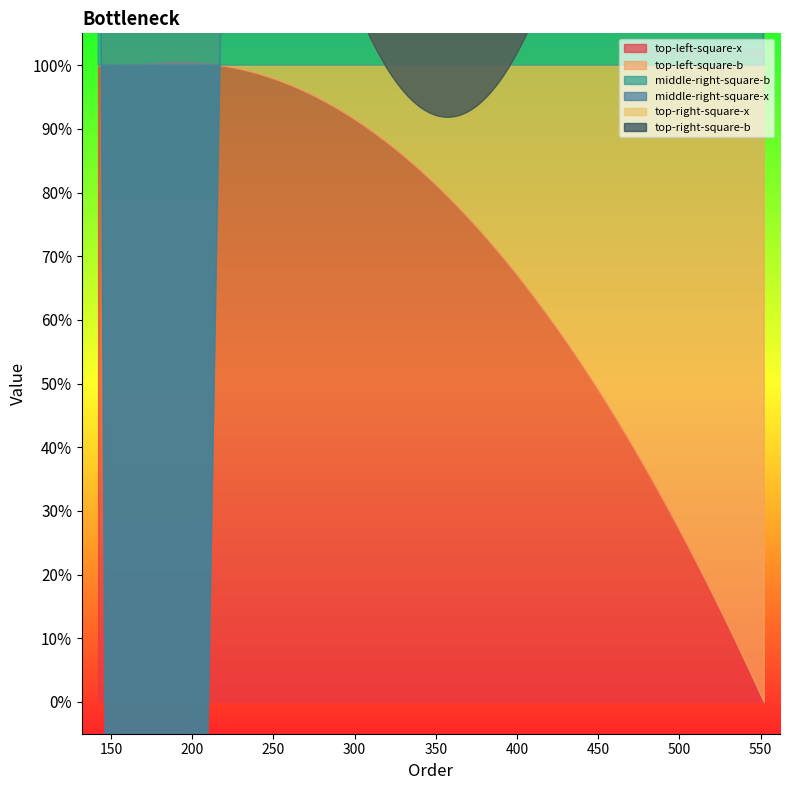

What are all the series names shown in the legend?

top-left-square-x, top-left-square-b, middle-right-square-b, middle-right-square-x, top-right-square-x, top-right-square-b